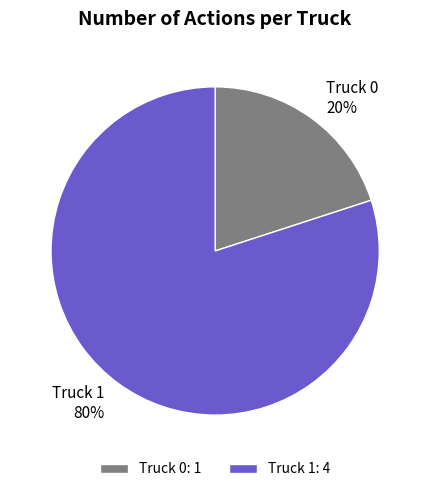

Is there a majority slice in this chart?

Yes